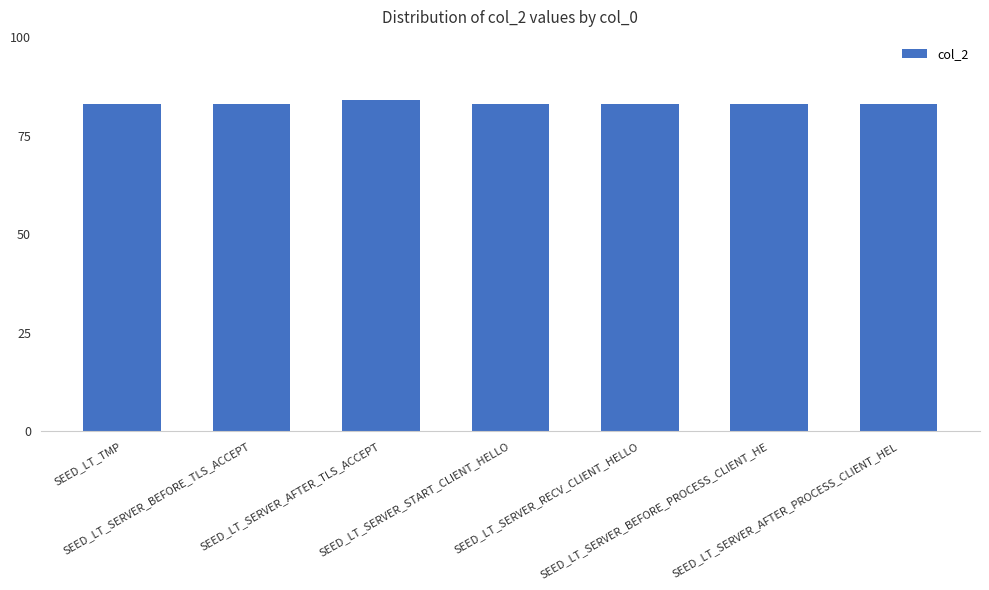

What is the difference between the maximum and second lowest values?

1